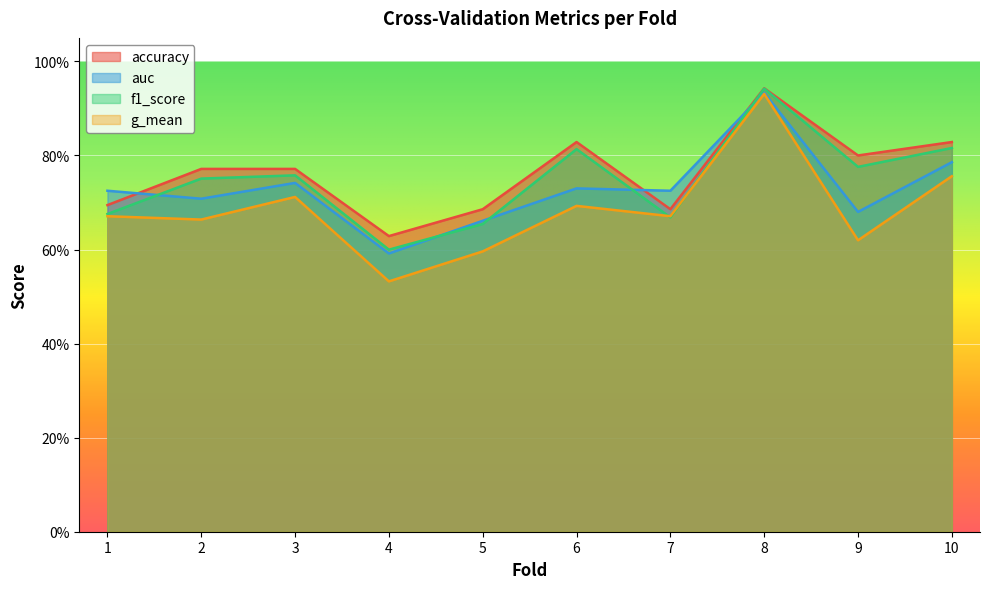

At which label does auc reach its minimum?

4